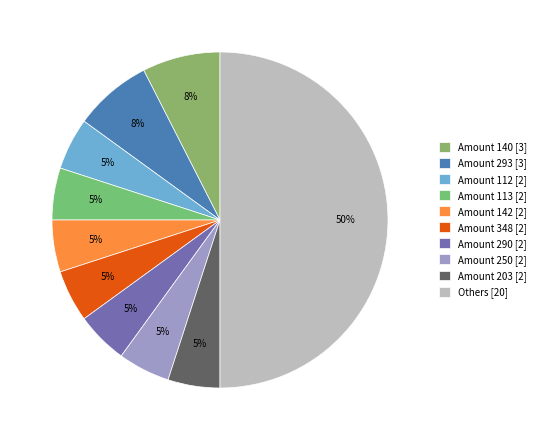

Which slice is the largest?

Others [20]